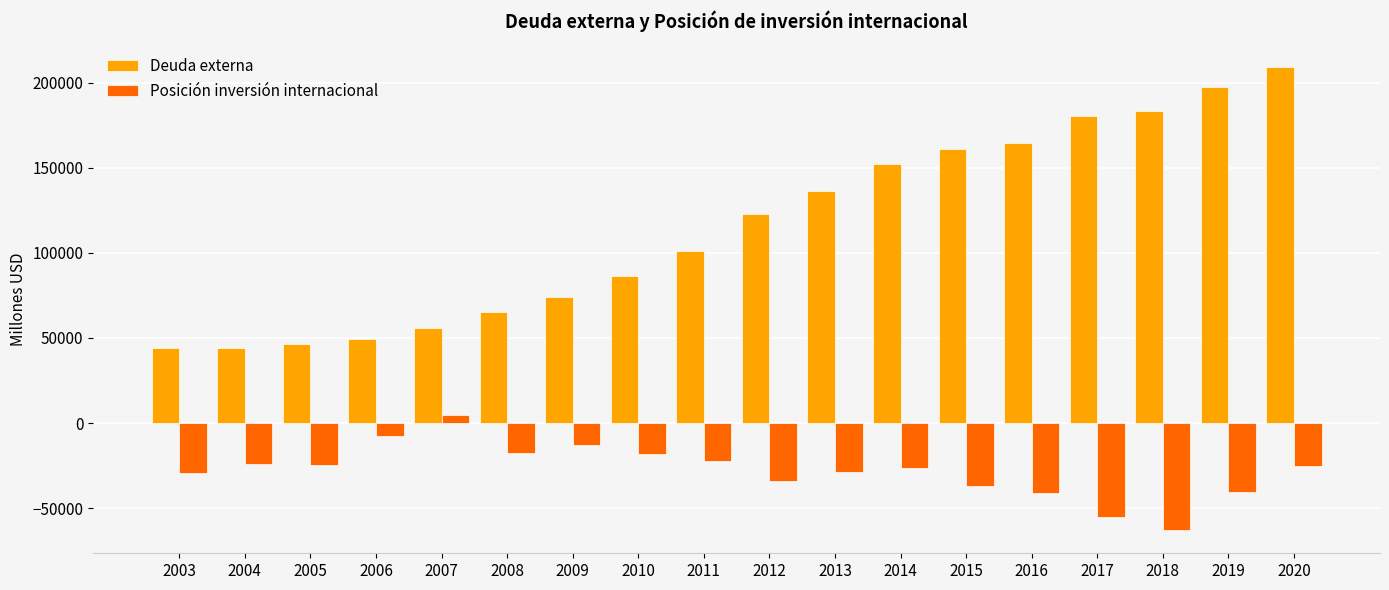

What is the value of the Posición inversión internacional bar at the 12th from the left?

-26250.2